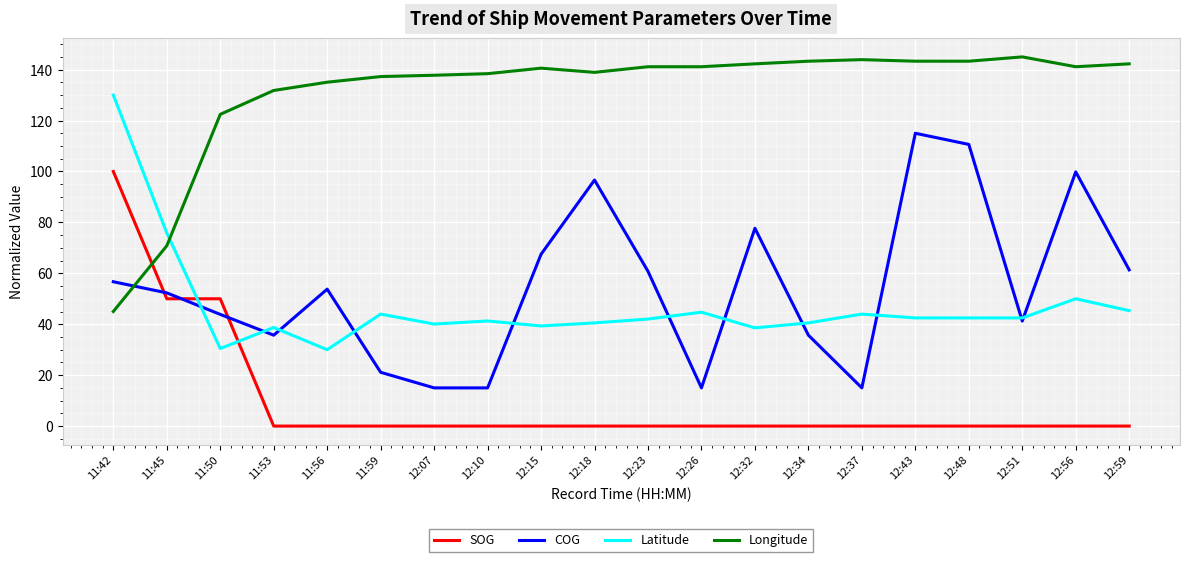

What is the spread (max minus min) of values at 11:59?

137.3